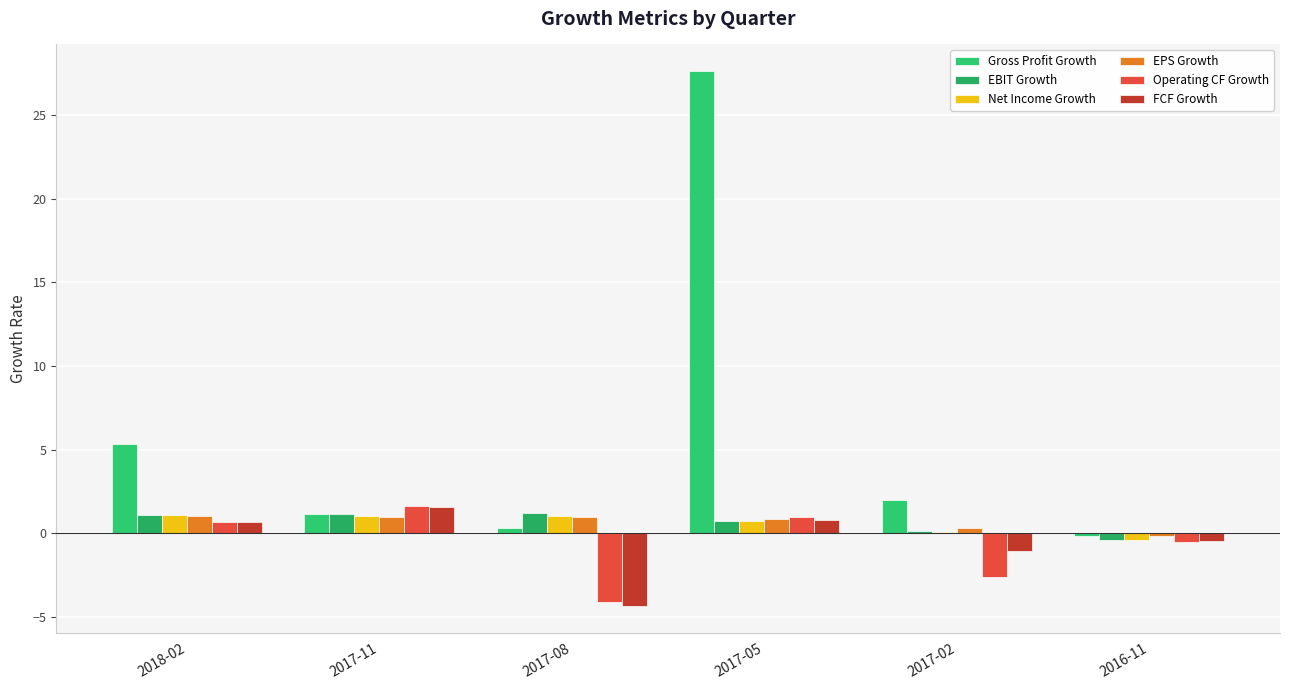

What is the value of the Net Income Growth bar at the 3rd from the left?

1.0